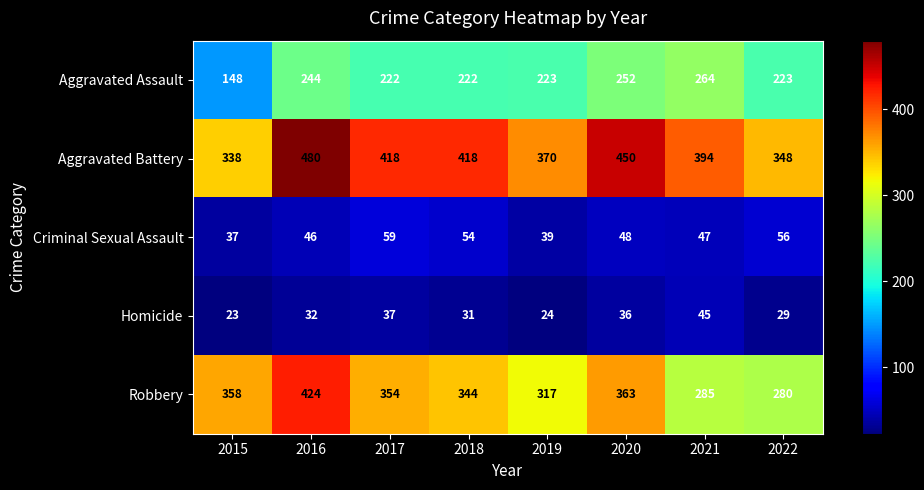

Where does the Aggravated Battery series first go above 418?

2016